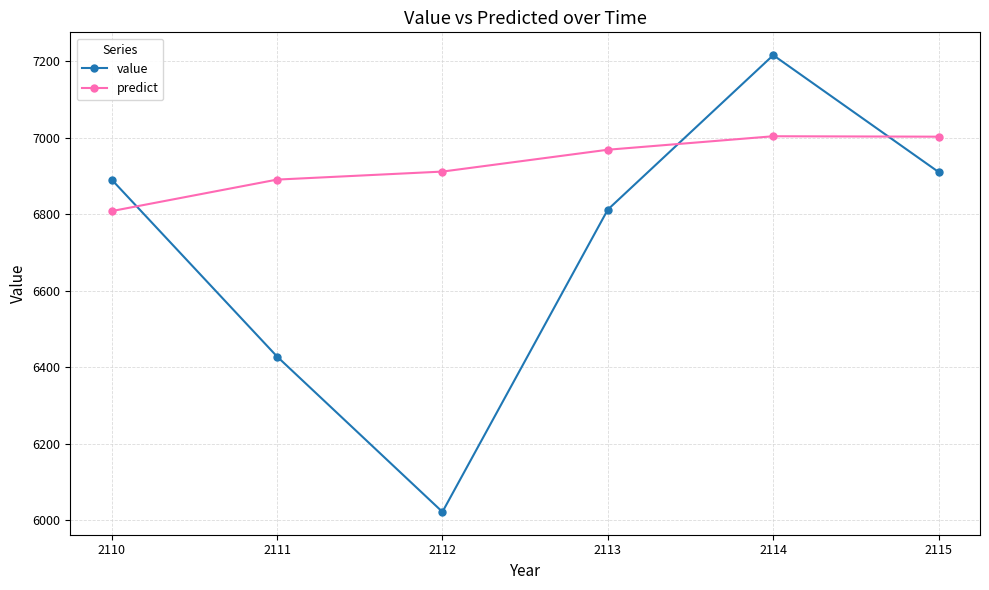

What are all the series names shown in the legend?

value, predict